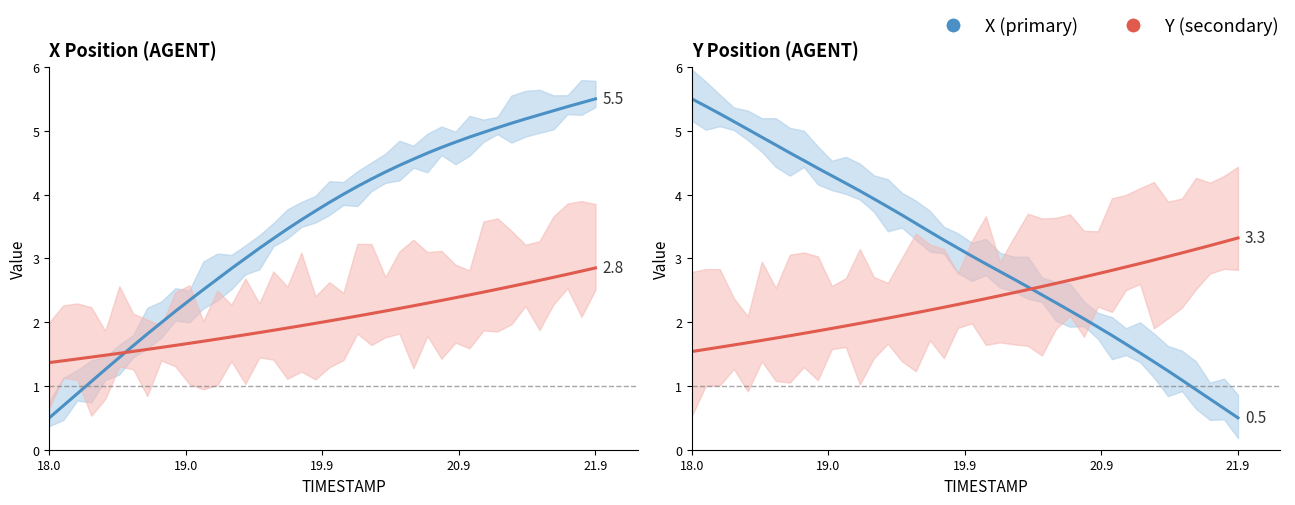

What is the value of the Y upper point at the 26th from the left?

2.6